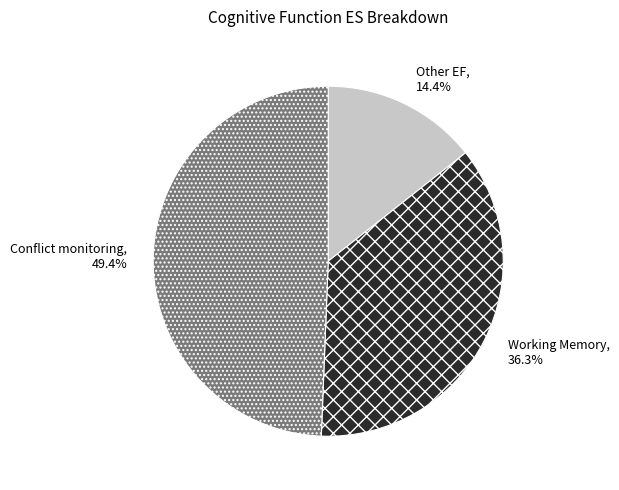

Rank the categories by value from lowest to highest.

Other EF, Working Memory, Conflict monitoring